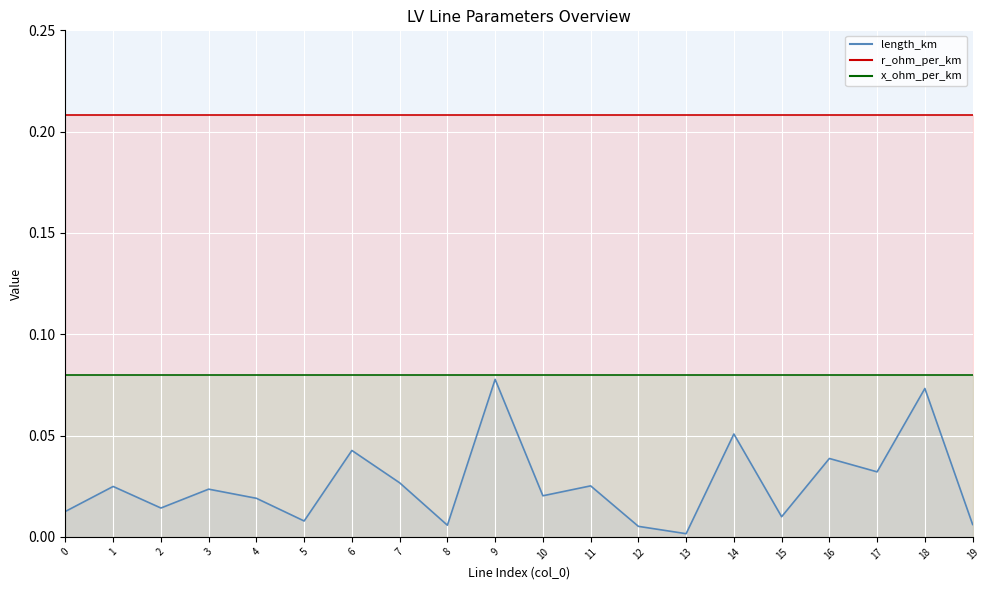

Read the r_ohm_per_km value at 13.

0.2